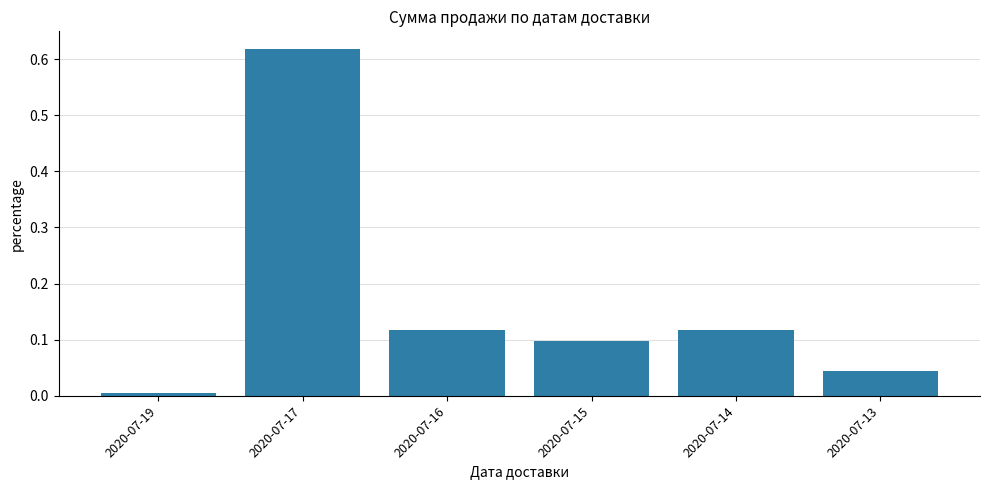

The value at 2020-07-16 is 0.1. True or false?

True